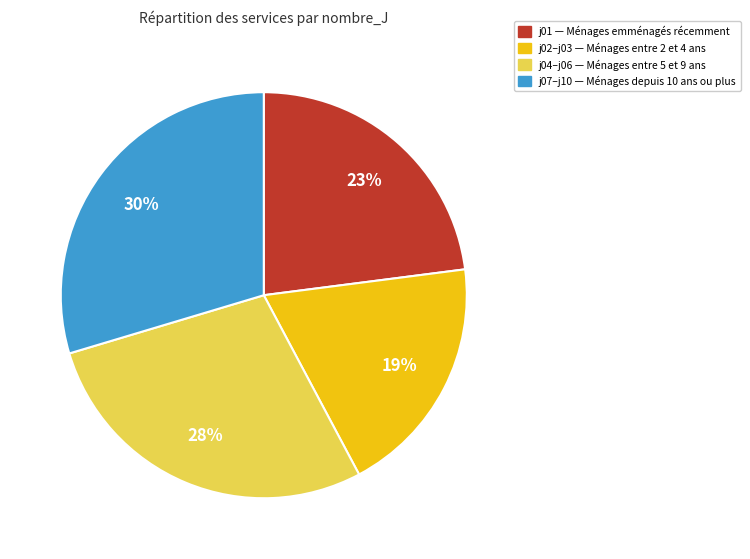

To the nearest percent, what is the average slice percentage?

25%